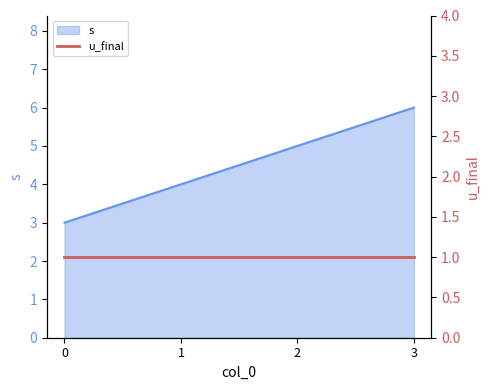

What is the difference between the maximum and second lowest values?

2